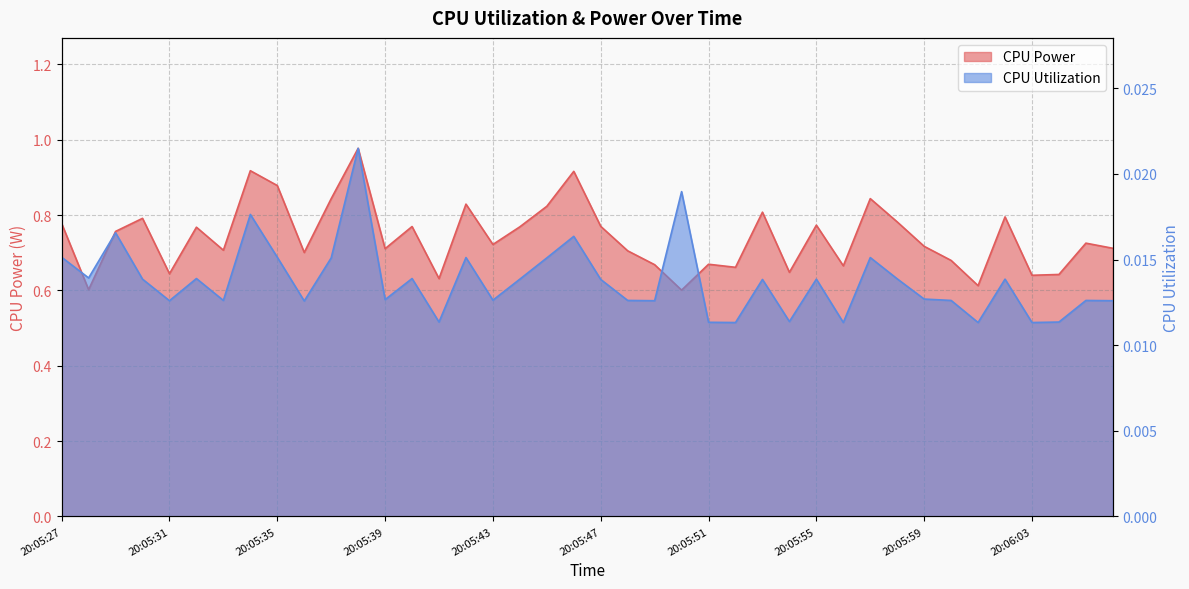

Rank the series by their average value, from lowest to highest.

CPU Utilization, CPU Power